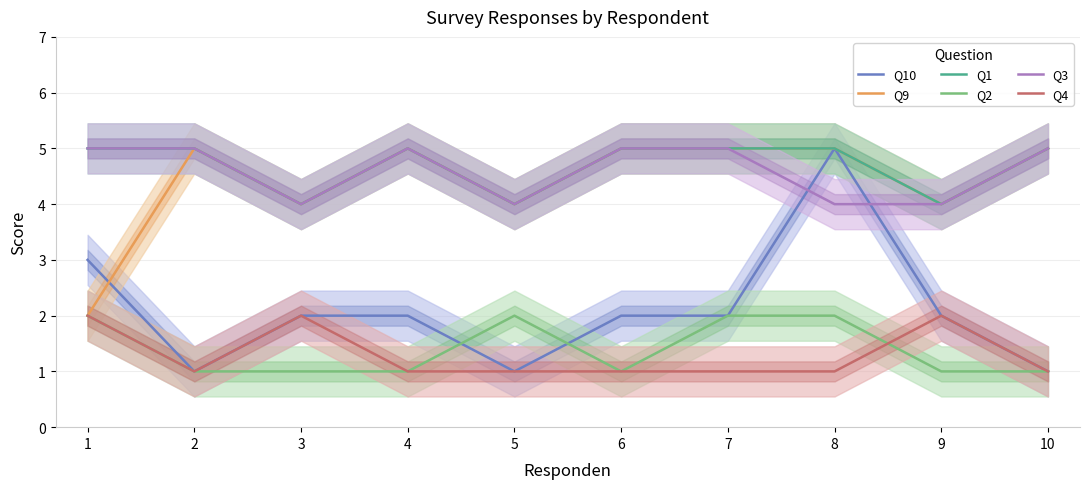

What is the difference between the maximum and minimum values in the Q10 series?

4